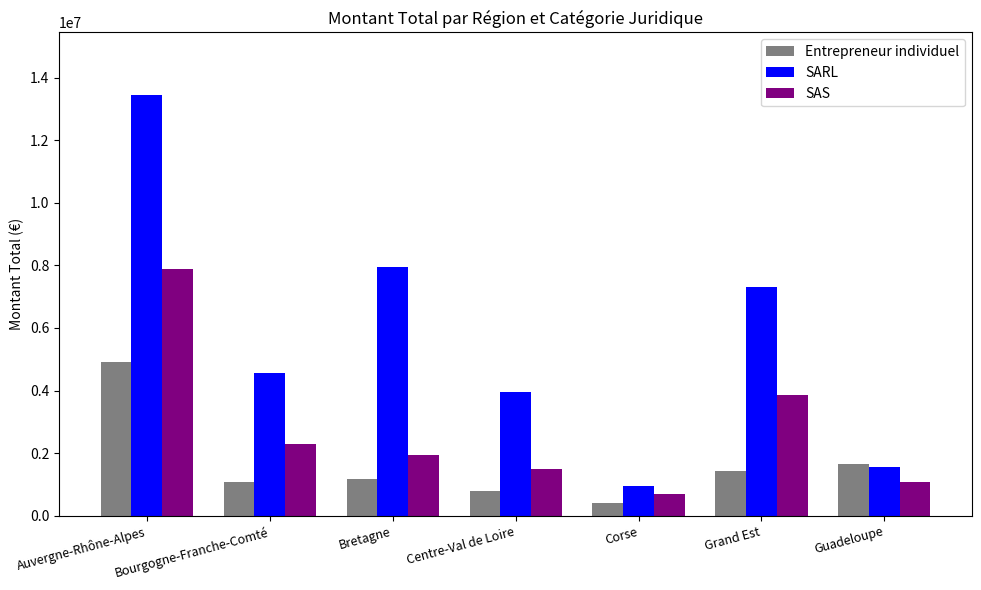

What is the total value across all series at Guadeloupe?

4326471.9